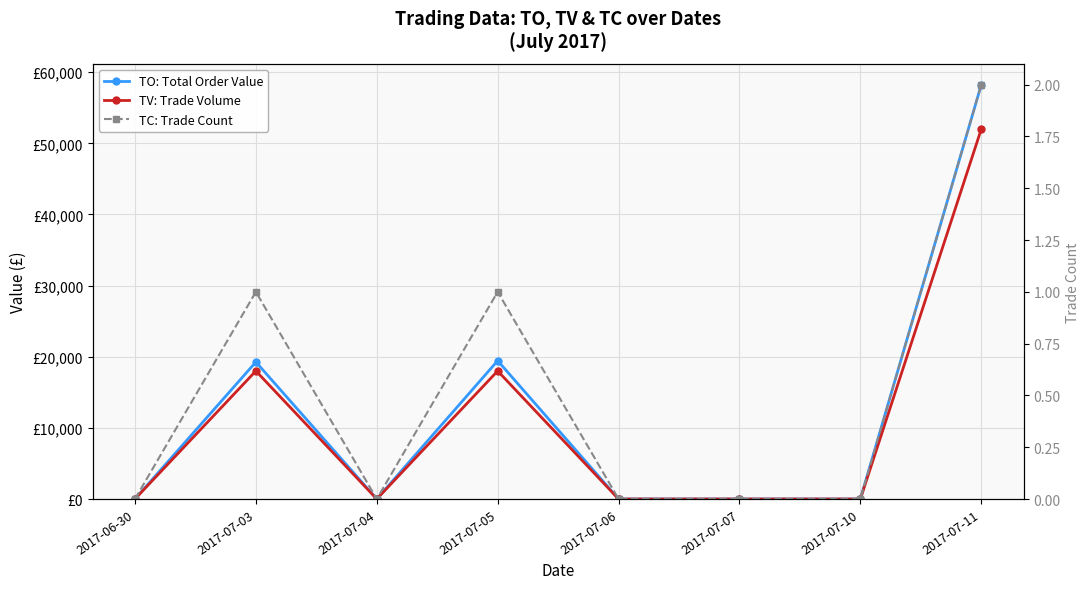

Rank the series by their maximum value, from lowest to highest.

TC: Trade Count, TV: Trade Volume, TO: Total Order Value